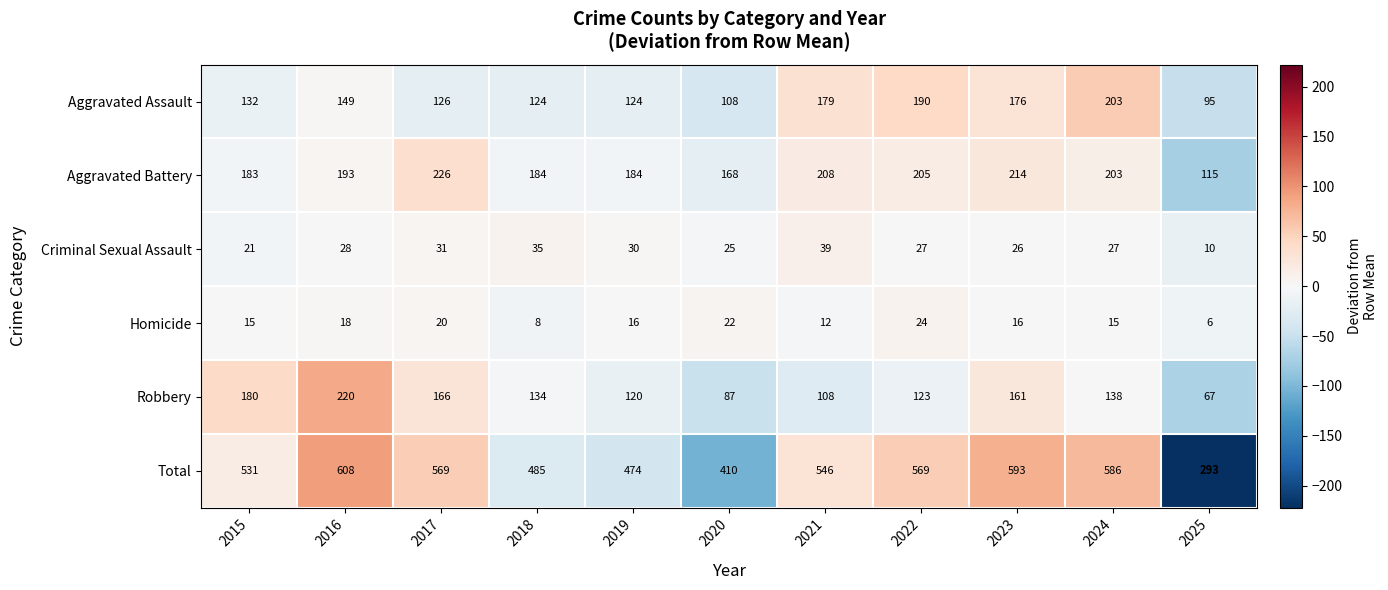

What is the lowest value of the Homicide series?

6